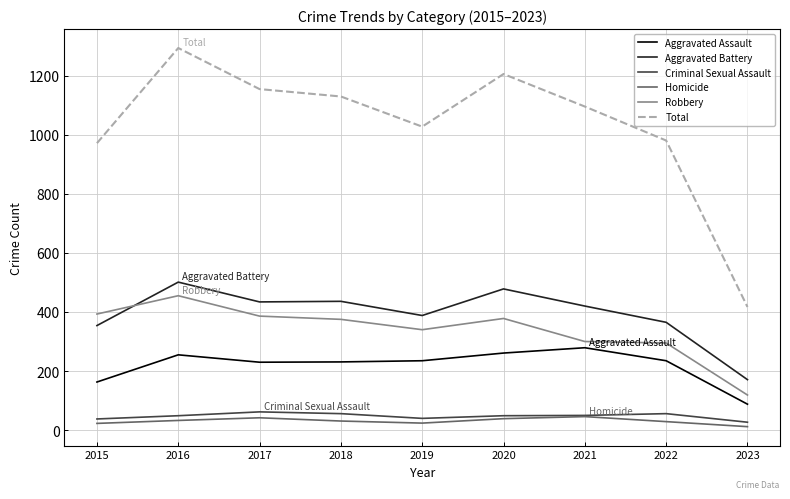

How many lines are shown in the chart?

6